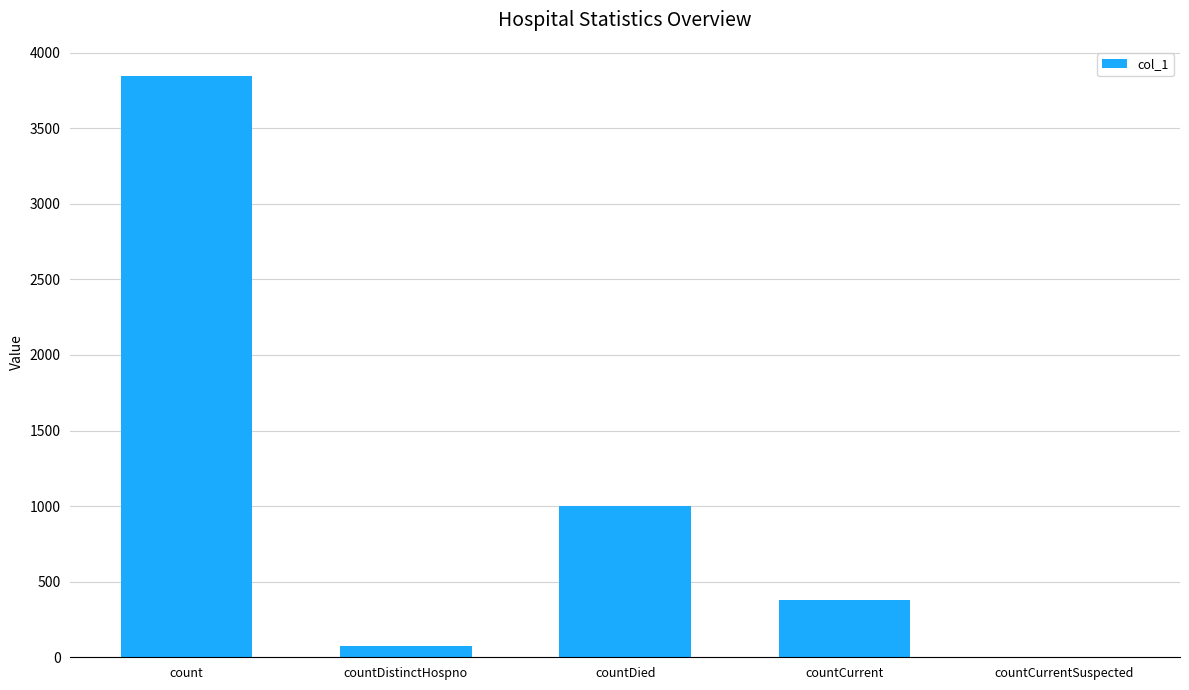

What is the greatest value displayed?

3846